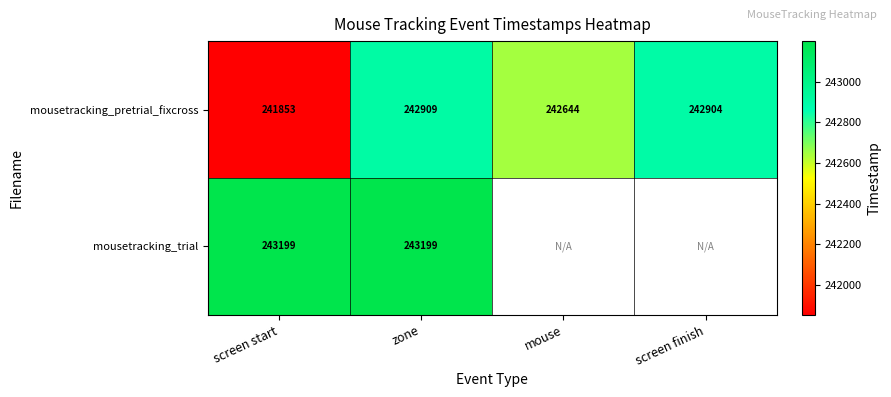

Is the value of mousetracking_pretrial_fixcross at zone greater than the value of mousetracking_trial at screen start?

No